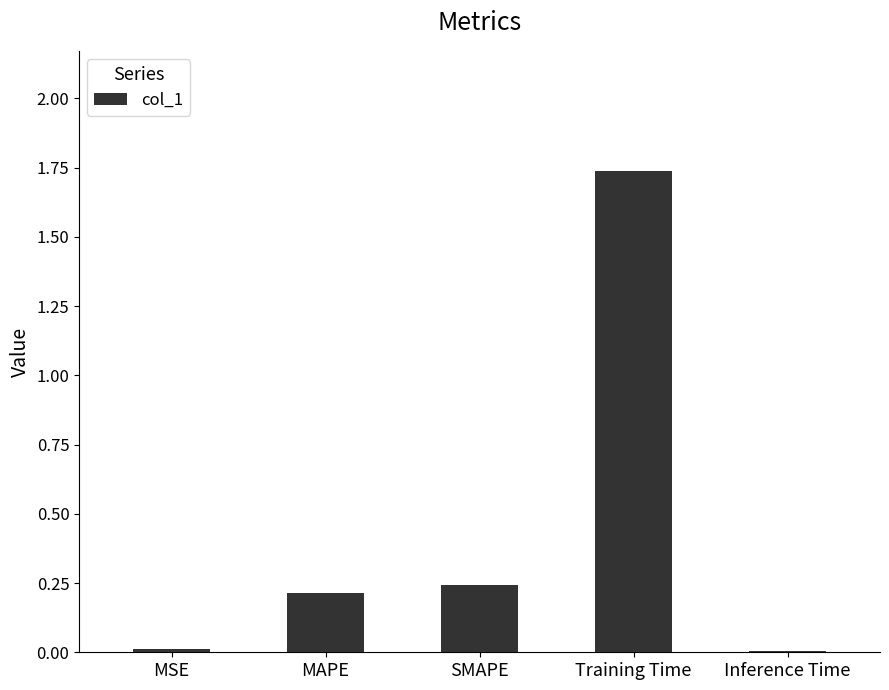

True or false: the data shows 0.2 at SMAPE.

True